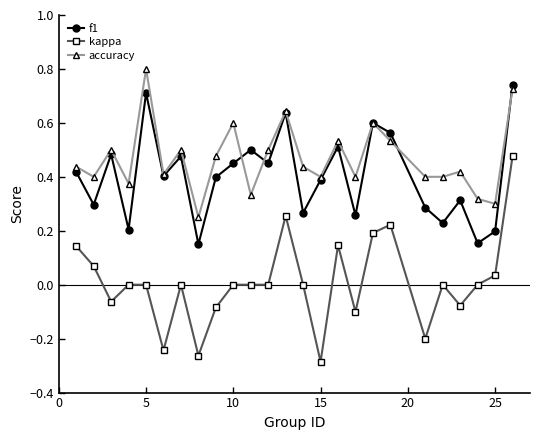

What is the maximum value shown in the chart?

0.8